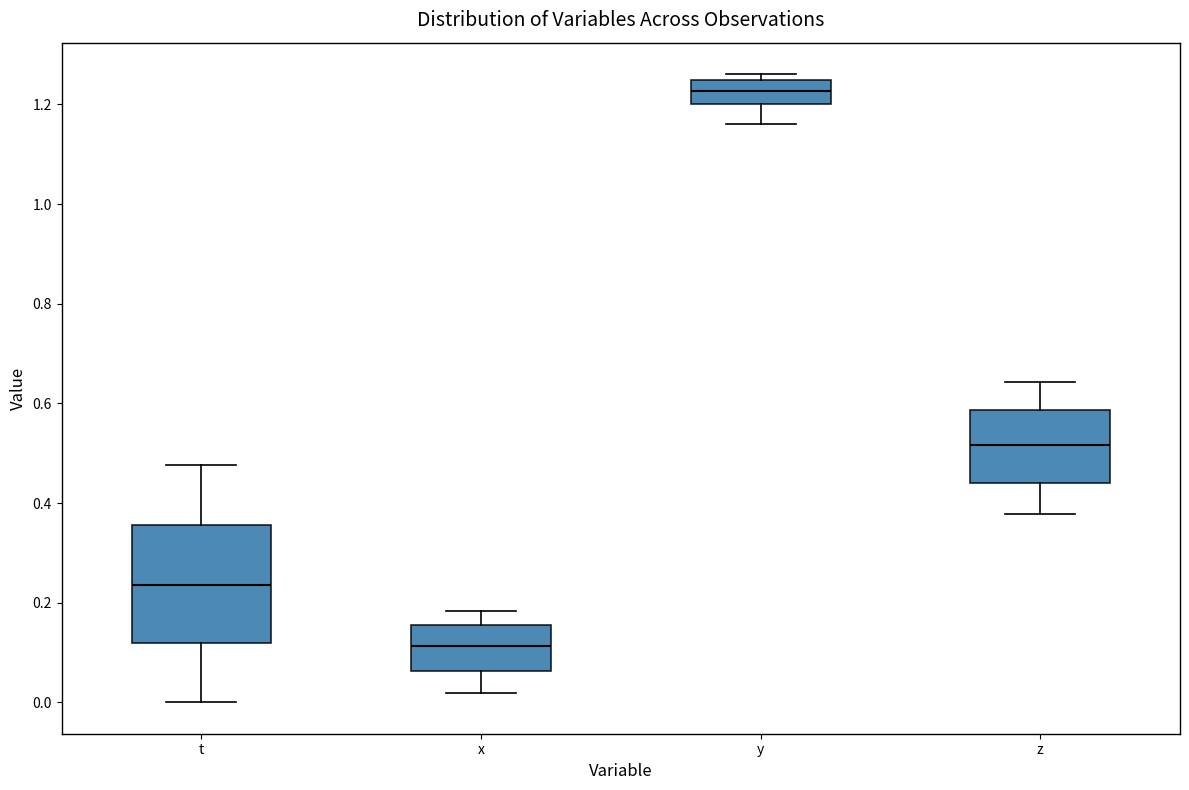

Where does the median line of the box for y sit on the y-axis? The values are not printed on the chart, so give them approximately, as read against the axis.

1.22